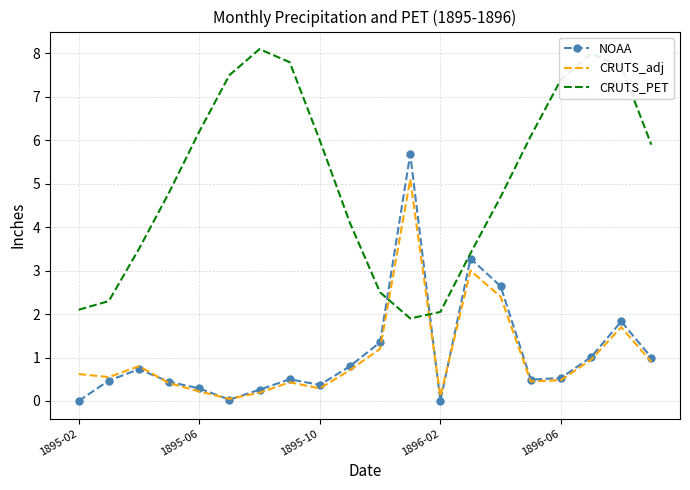

Count the number of data series in this chart.

3